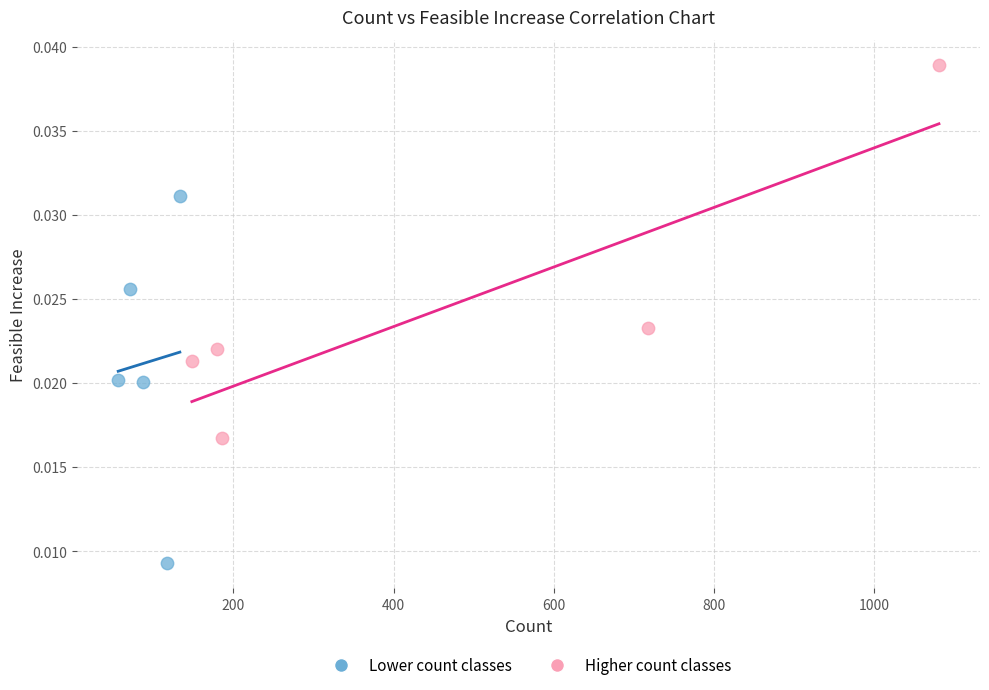

Which series contains the lowest Y value?

Lower count classes